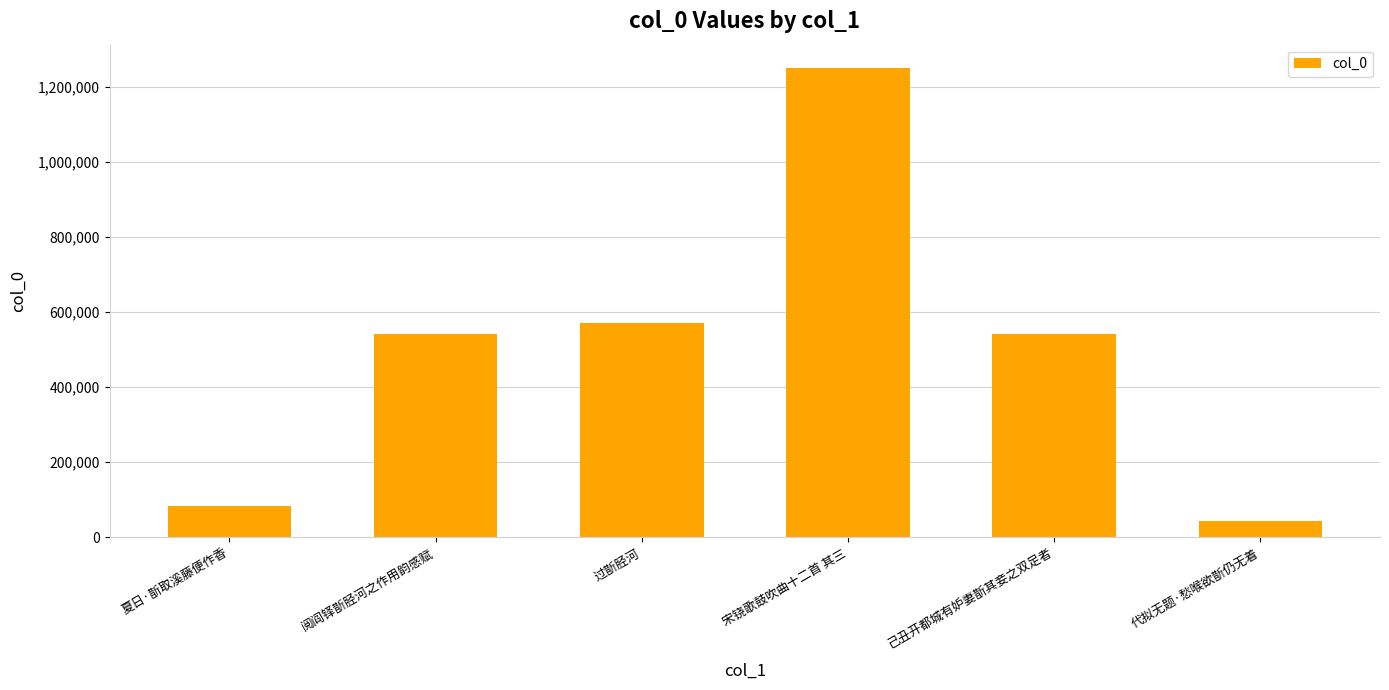

How many data points are less than 541182?

3